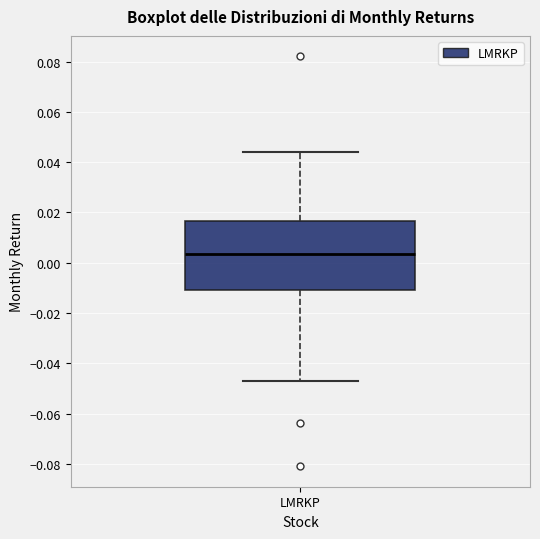

Where is the lower edge of the box for LMRKP on the y-axis? The values are not printed on the chart, so give them approximately, as read against the axis.

-0.010